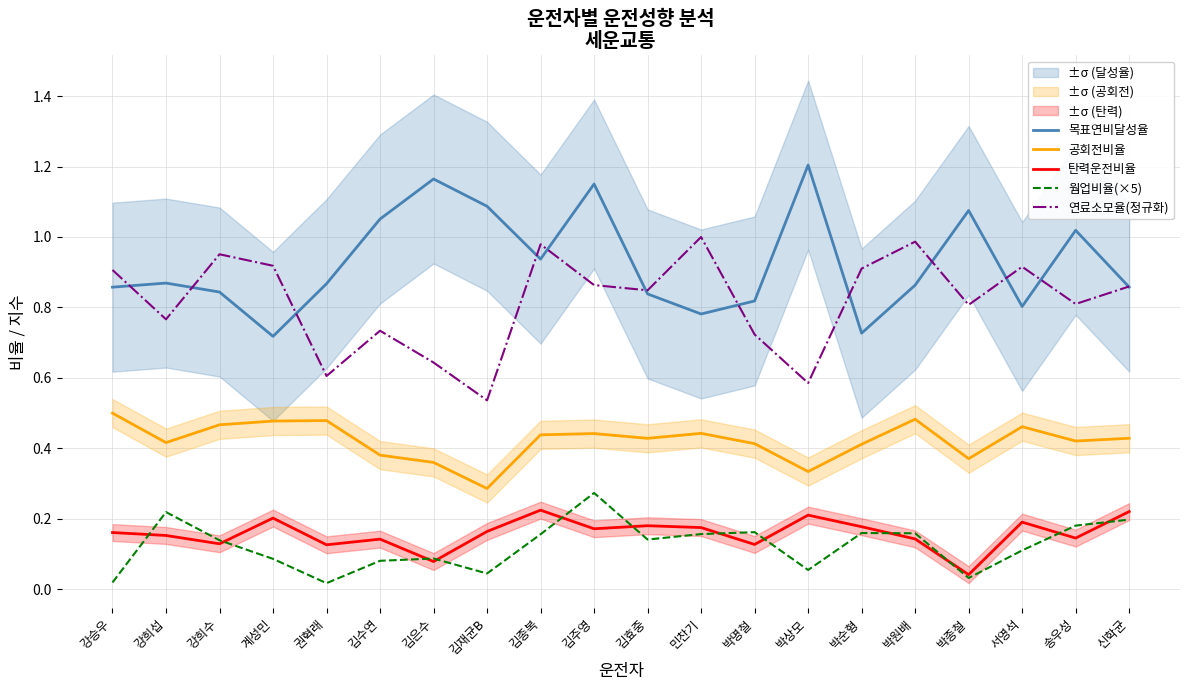

List the series in order of their peak value, highest first.

목표연비달성율, 연료소모율(정규화), 공회전비율, 웜업비율(×5), 탄력운전비율